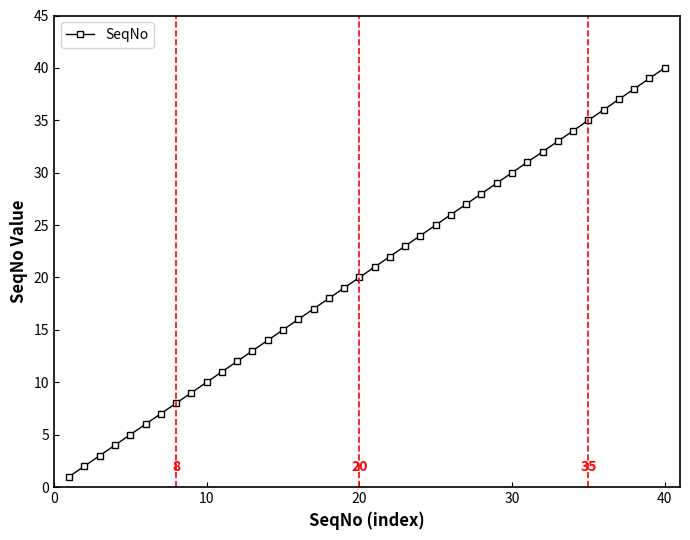

Does the chart display data point markers on the line(s)?

Yes